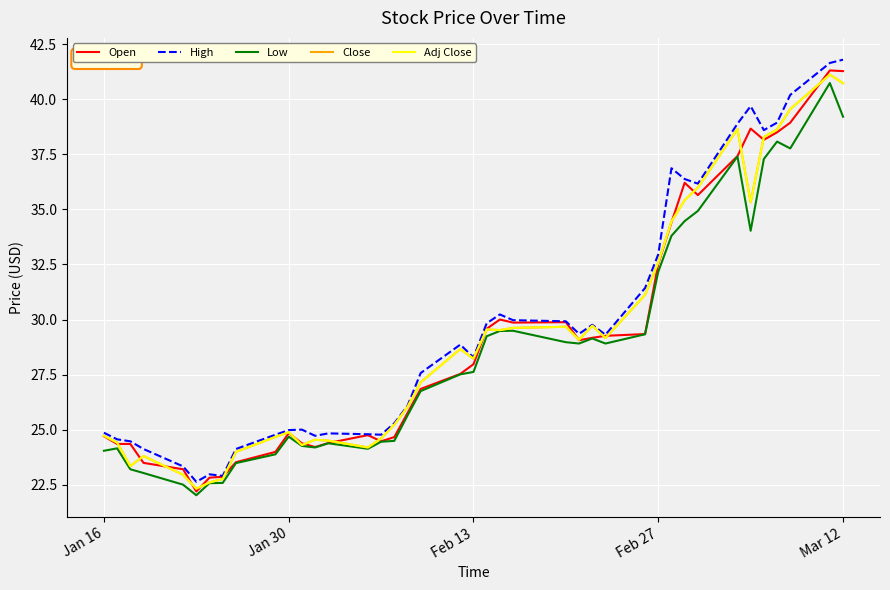

Is this an area chart (filled region under the line)?

No